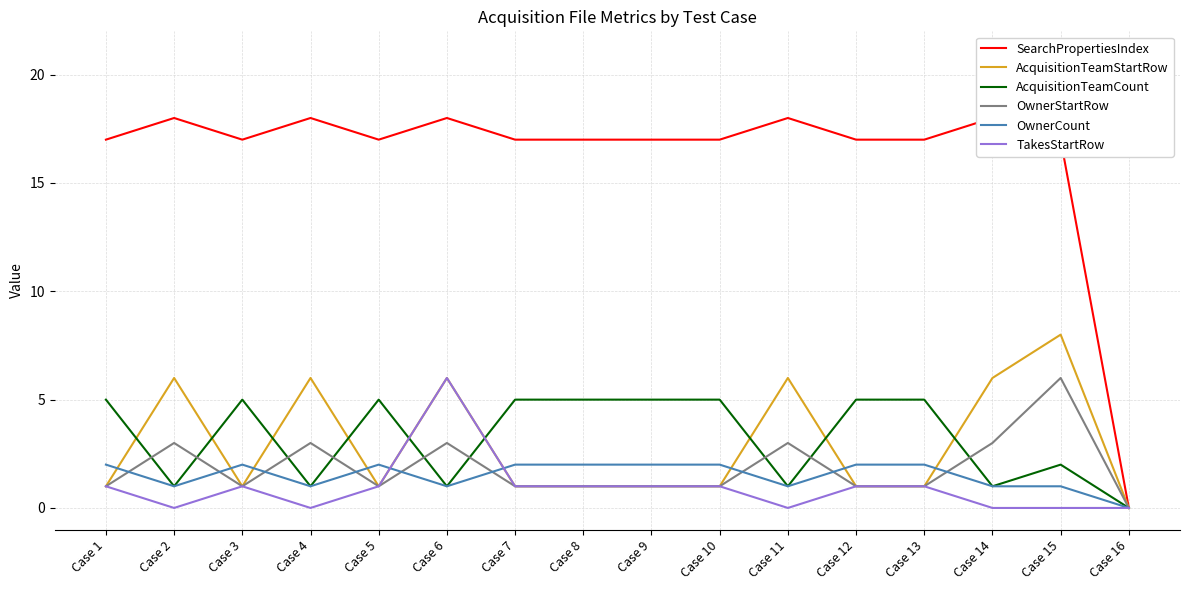

Reading left to right, list all the values displayed in this chart.

SearchPropertiesIndex: 17	18	17	18	17	18	17	17	17	17	18	17	17	18	17	0
AcquisitionTeamStartRow: 1	6	1	6	1	6	1	1	1	1	6	1	1	6	8	0
AcquisitionTeamCount: 5	1	5	1	5	1	5	5	5	5	1	5	5	1	2	0
OwnerStartRow: 1	3	1	3	1	3	1	1	1	1	3	1	1	3	6	0
OwnerCount: 2	1	2	1	2	1	2	2	2	2	1	2	2	1	1	0
TakesStartRow: 1	0	1	0	1	6	1	1	1	1	0	1	1	0	0	0